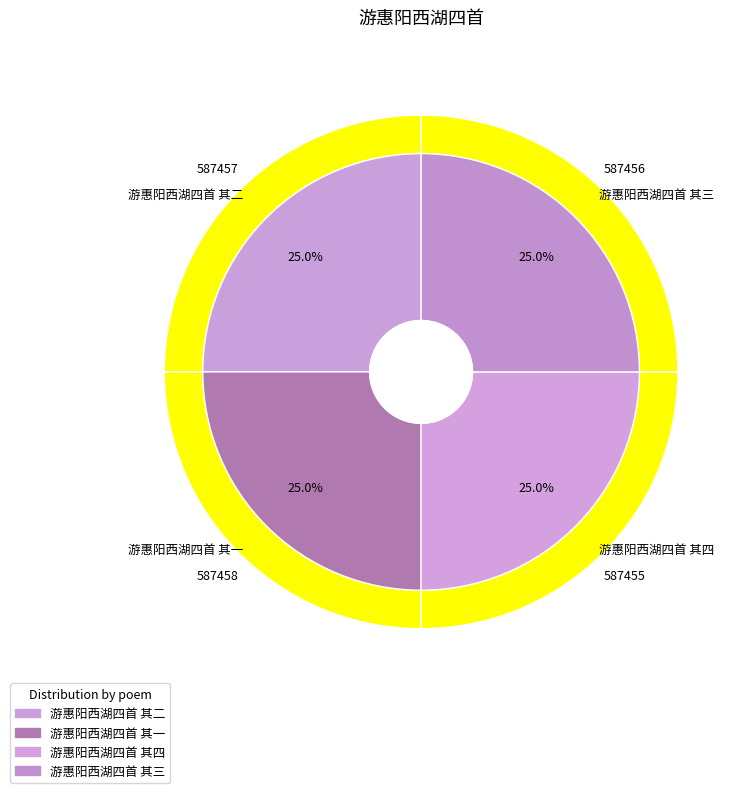

To the nearest percent, what percentage of the pie is 游惠阳西湖四首 其一?

25%